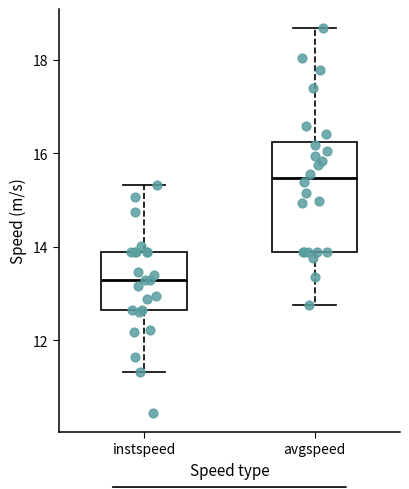

Reading left to right, read every box against the y-axis: the position of its median line, the range the box covers, and the ends of its whiskers. The values are not printed on the chart, so give them approximately, as read against the axis.

instspeed: median 13.2, box 12.6 to 13.8, whiskers 11.4 to 15.4
avgspeed: median 15.4, box 13.8 to 16.2, whiskers 12.8 to 18.6